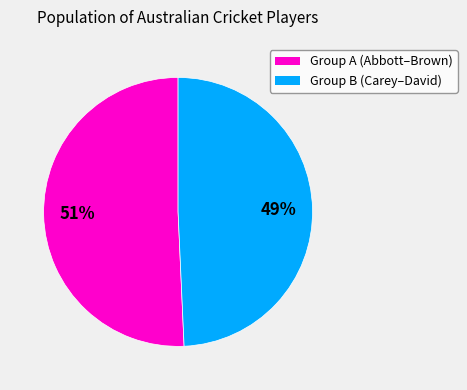

Does any single category account for the majority?

Yes